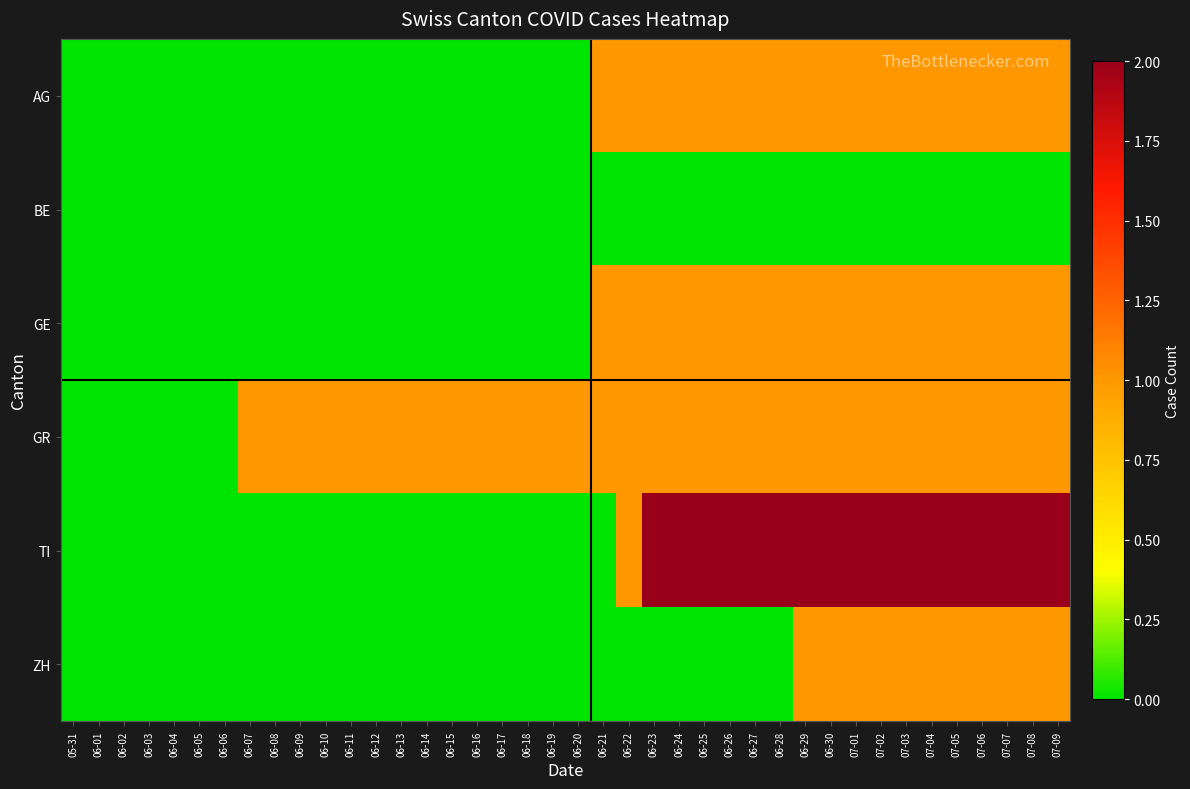

Rank the series by their maximum value, from highest to lowest.

TI, AG, GE, GR, ZH, BE